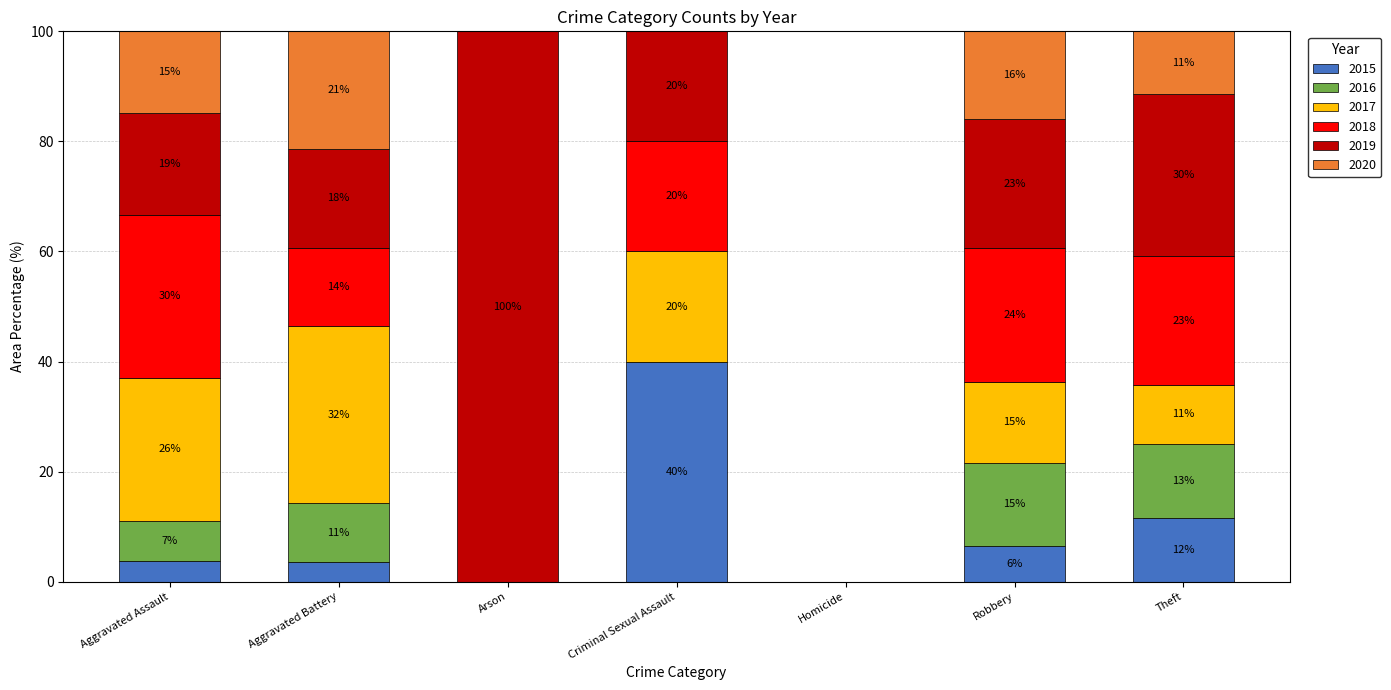

What are all the series names shown in the legend?

2015, 2016, 2017, 2018, 2019, 2020